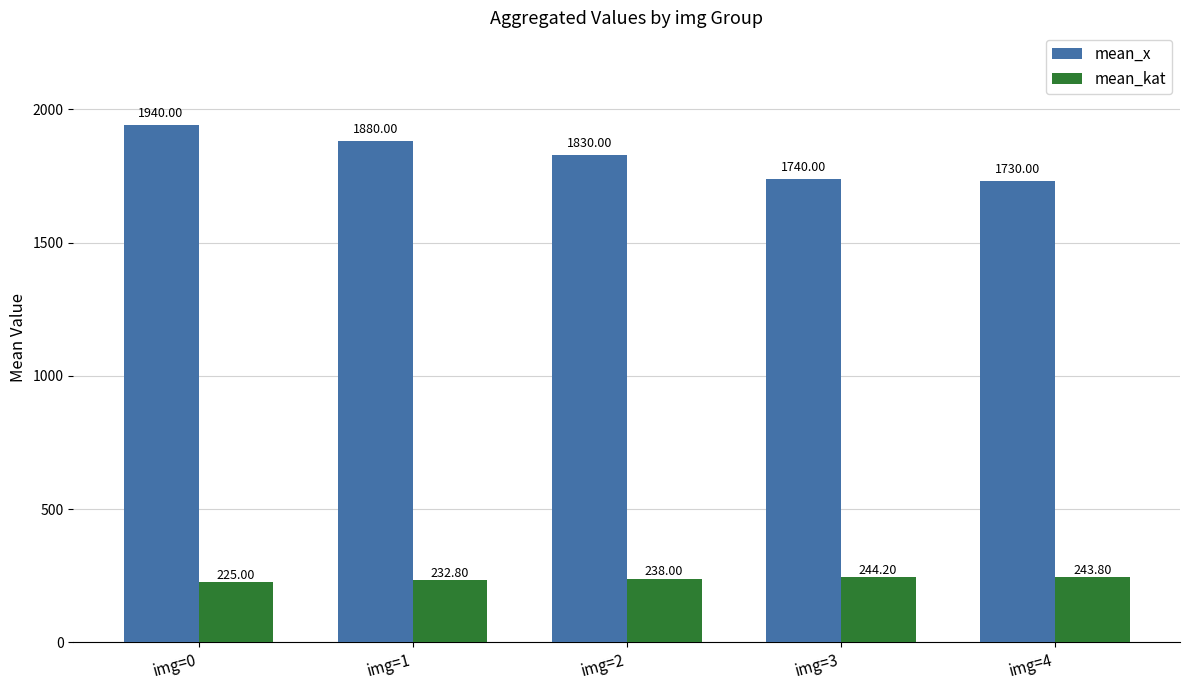

The mean_x series shows 1740.0 at img=3. True or false?

True